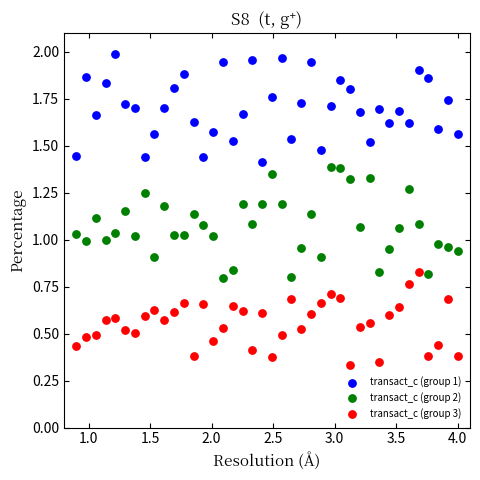

Across all data points, what is the range of X values (max minus min)?

3.1